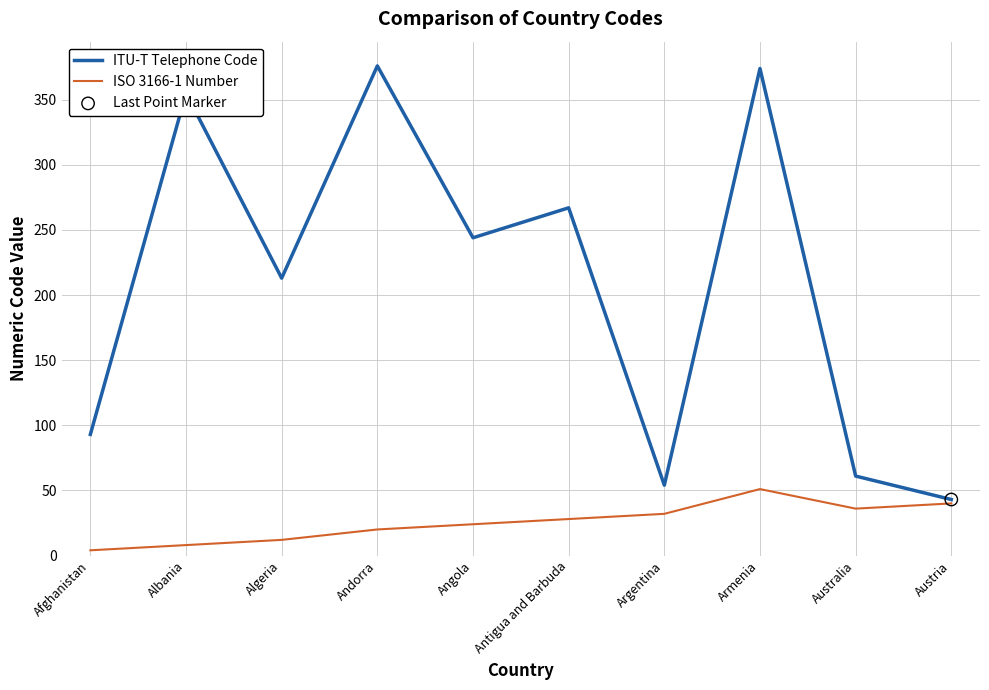

What is the total value across all series at Albania?

363